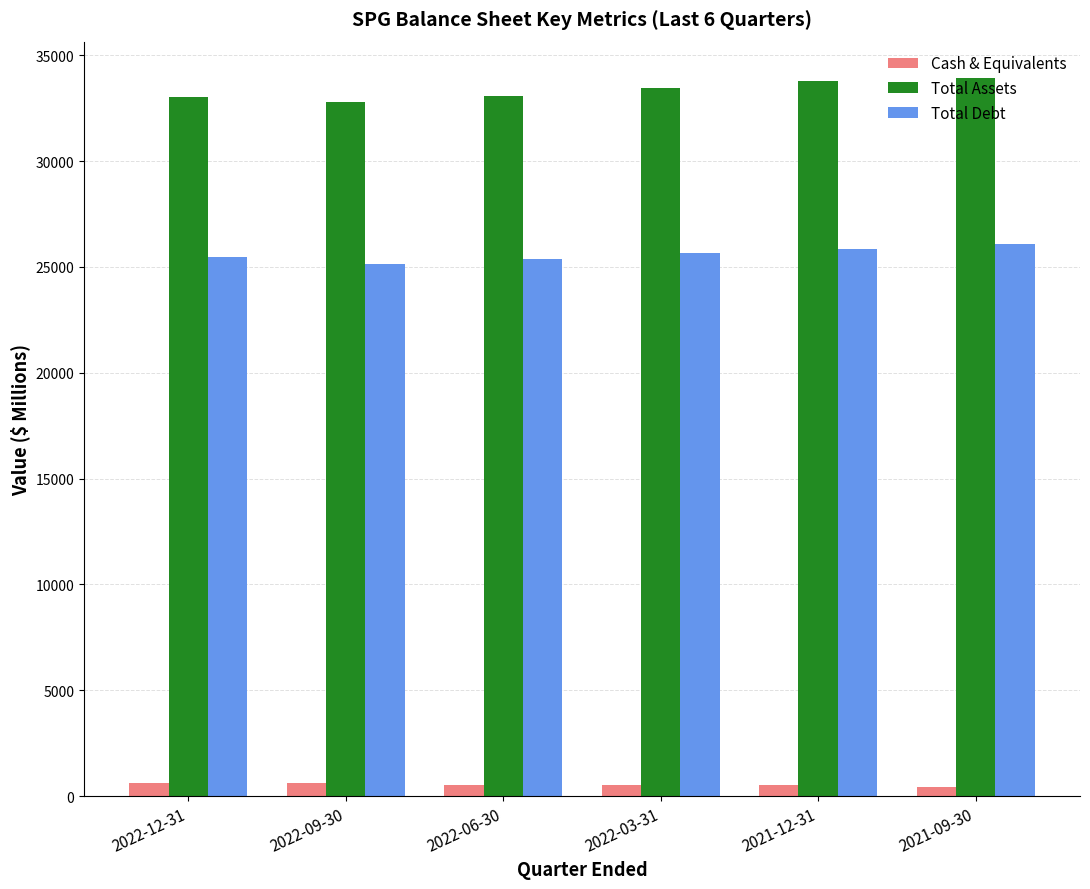

Rank the series by their average value, from highest to lowest.

Total Assets, Total Debt, Cash & Equivalents